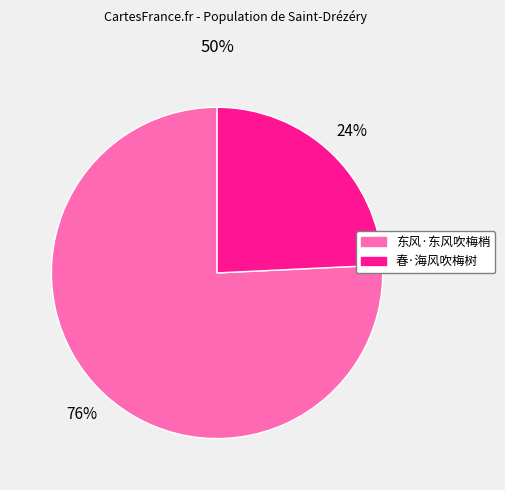

To the nearest percent, what portion does 春·海风吹梅树 represent?

24%